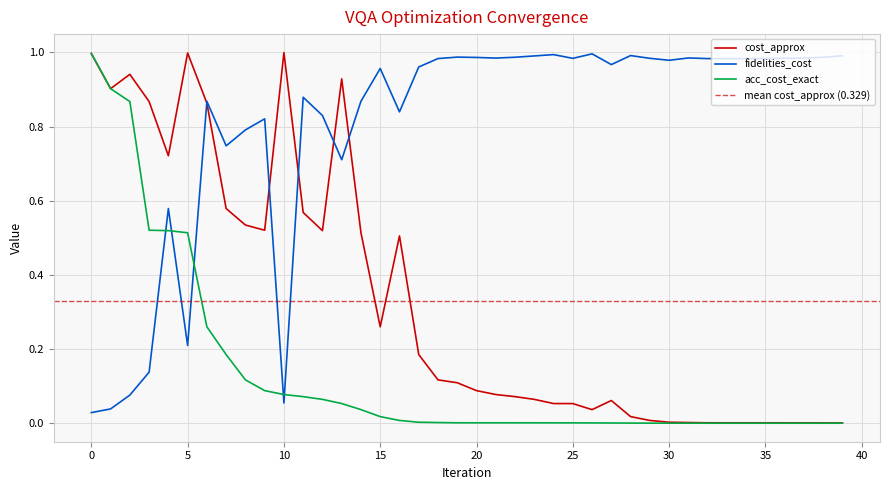

Reading left to right, list all the values displayed in this chart.

cost_approx: 0=1.0	1=0.9	2=0.9	3=0.9	4=0.7	5=1.0	6=0.9	7=0.6	8=0.5	9=0.5	10=1.0	11=0.6	12=0.5	13=0.9	14=0.5	15=0.3	16=0.5	17=0.2	18=0.1	19=0.1	20=0.1	21=0.1	22=0.1	23=0.1	24=0.1	25=0.1	26=0.0	27=0.1	28=0.0	29=0.0	30=0.0	31=0.0	32=0.0	33=0.0	34=0.0	35=0.0	36=0.0	37=0.0	38=0.0	39=0.0
fidelities_cost: 0=0.0	1=0.0	2=0.1	3=0.1	4=0.6	5=0.2	6=0.9	7=0.7	8=0.8	9=0.8	10=0.1	11=0.9	12=0.8	13=0.7	14=0.9	15=1.0	16=0.8	17=1.0	18=1.0	19=1.0	20=1.0	21=1.0	22=1.0	23=1.0	24=1.0	25=1.0	26=1.0	27=1.0	28=1.0	29=1.0	30=1.0	31=1.0	32=1.0	33=1.0	34=1.0	35=1.0	36=1.0	37=1.0	38=1.0	39=1.0
acc_cost_exact: 0=1.0	1=0.9	2=0.9	3=0.5	4=0.5	5=0.5	6=0.3	7=0.2	8=0.1	9=0.1	10=0.1	11=0.1	12=0.1	13=0.1	14=0.0	15=0.0	16=0.0	17=0.0	18=0.0	19=0.0	20=0.0	21=0.0	22=0.0	23=0.0	24=0.0	25=0.0	26=0.0	27=0.0	28=0.0	29=0.0	30=0.0	31=0.0	32=0.0	33=0.0	34=0.0	35=0.0	36=0.0	37=0.0	38=0.0	39=0.0